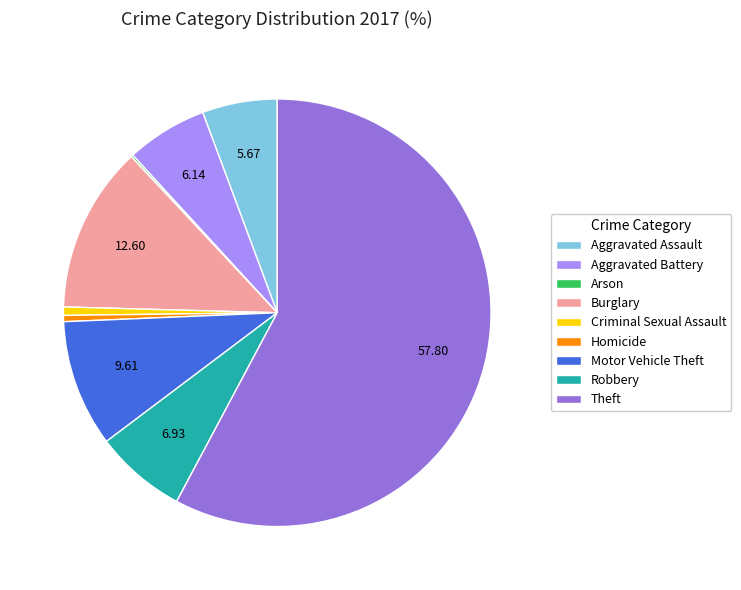

Does Theft represent more than half of the total?

Yes